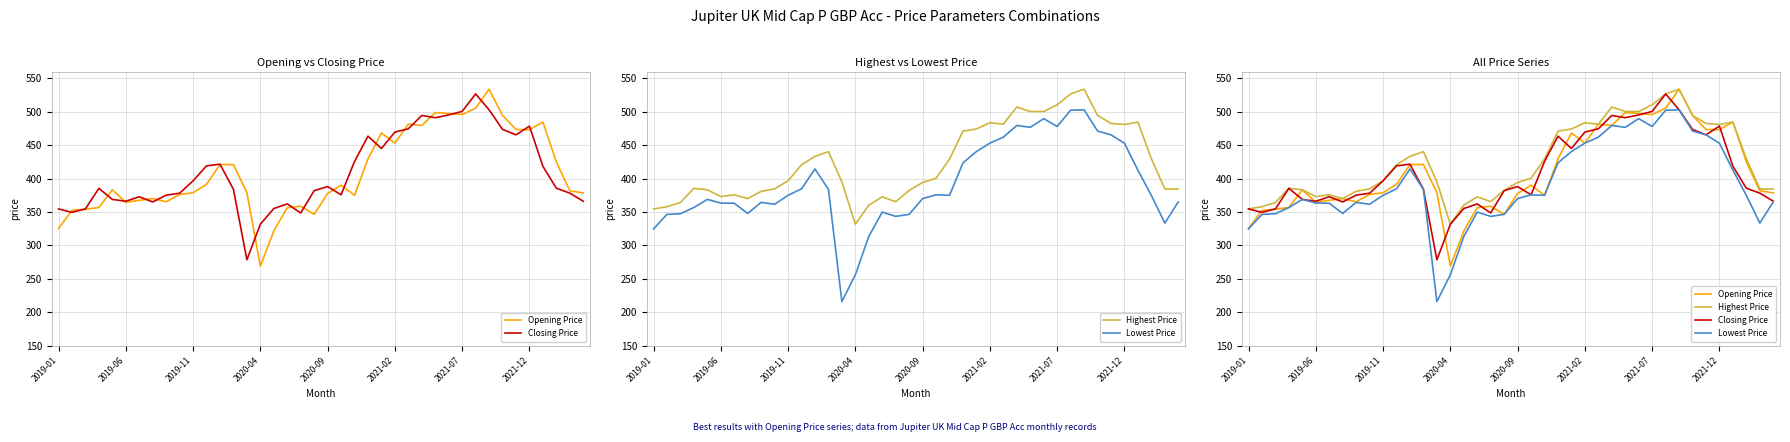

How many categories are shown in the chart?

40